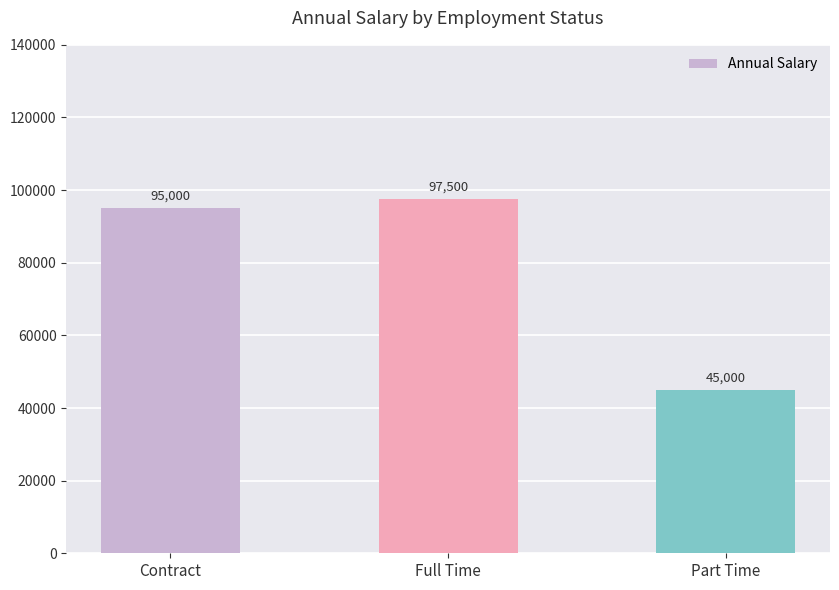

How many bars are there in total?

3